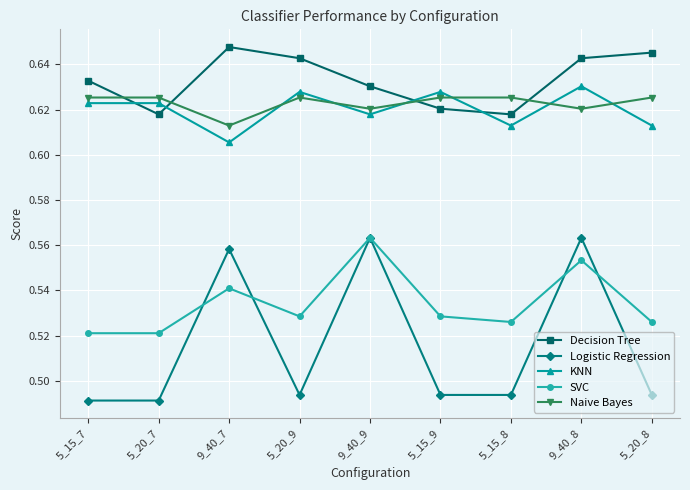

How many series are shown in this chart?

5